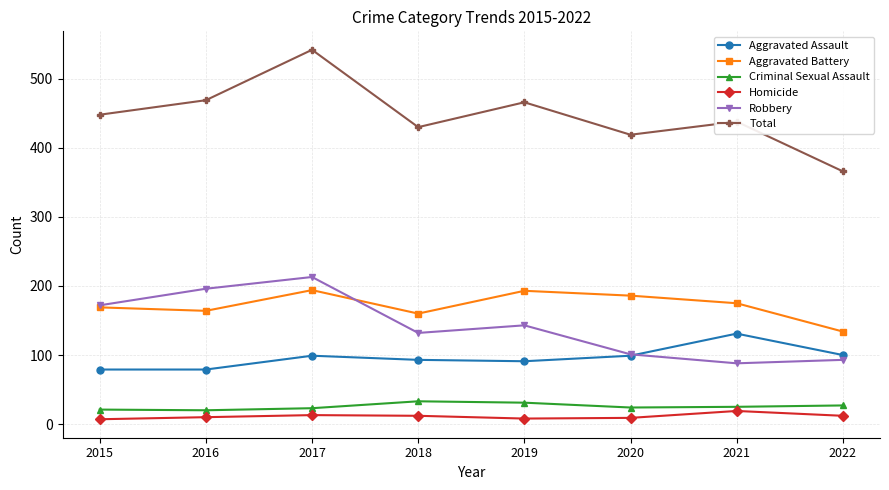

True or false: Aggravated Assault has a value of 65 at 2018.

False